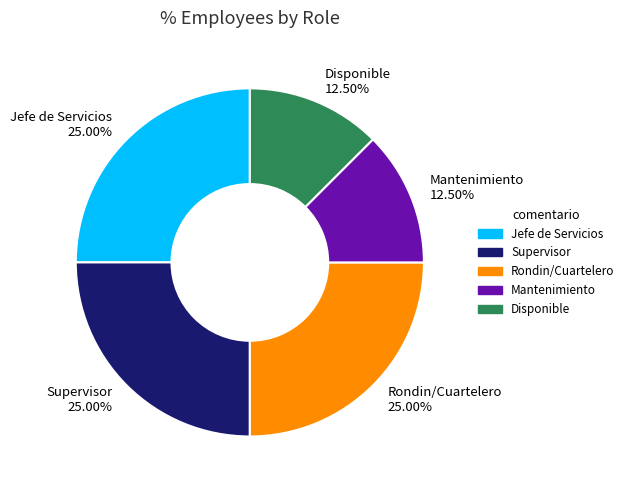

Does Disponible 12.50% represent more than half of the total?

No